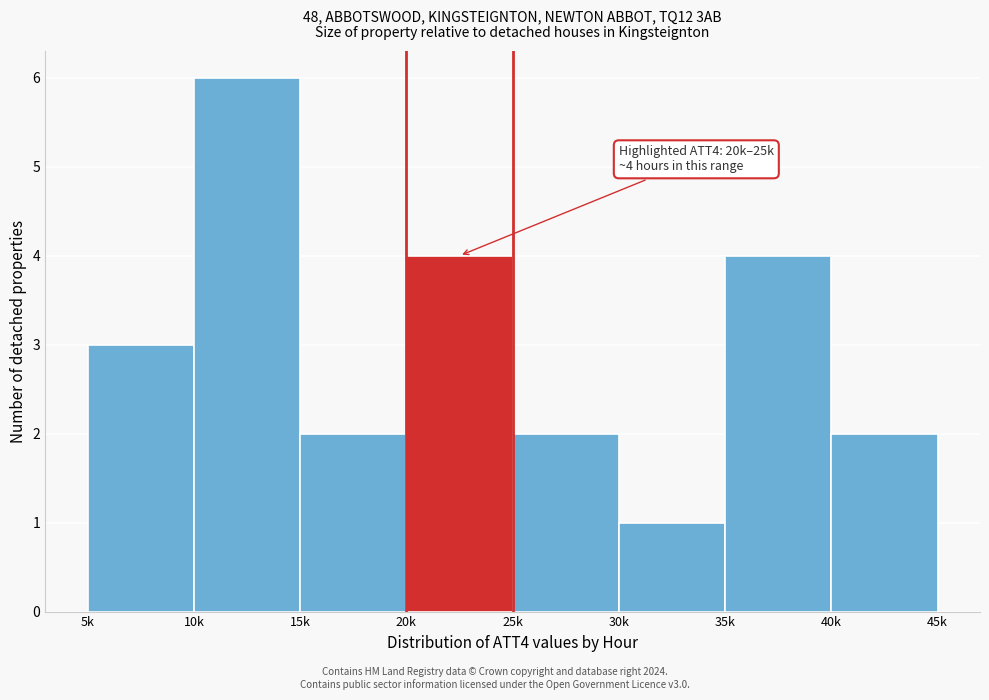

Reading left to right, transcribe all the data shown in this chart.

5k=3	10k=6	15k=2	20k=4	25k=2	30k=1	35k=4	40k=2